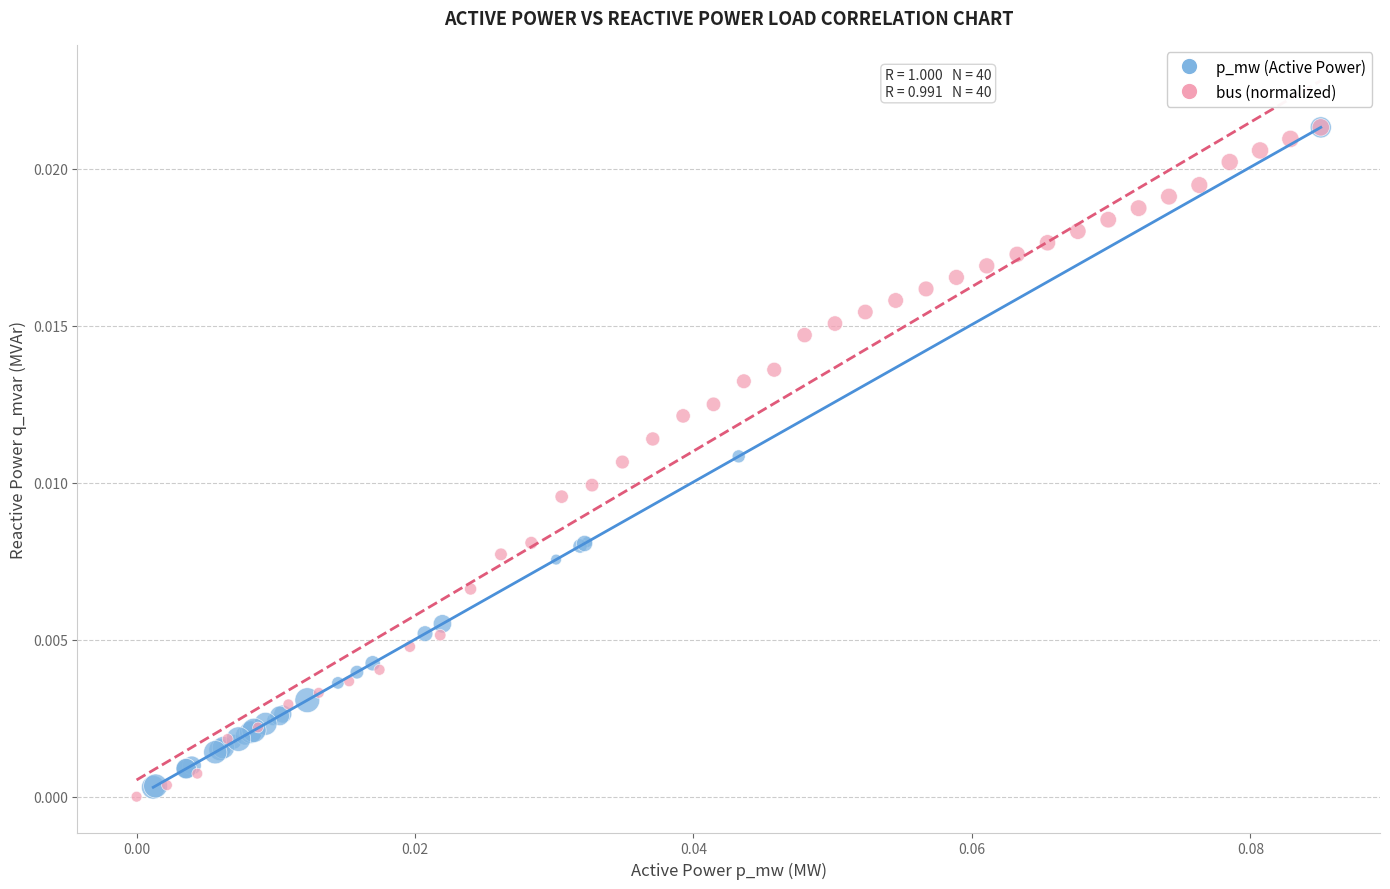

What are all the series names shown in the legend?

p_mw (Active Power), bus (normalized)